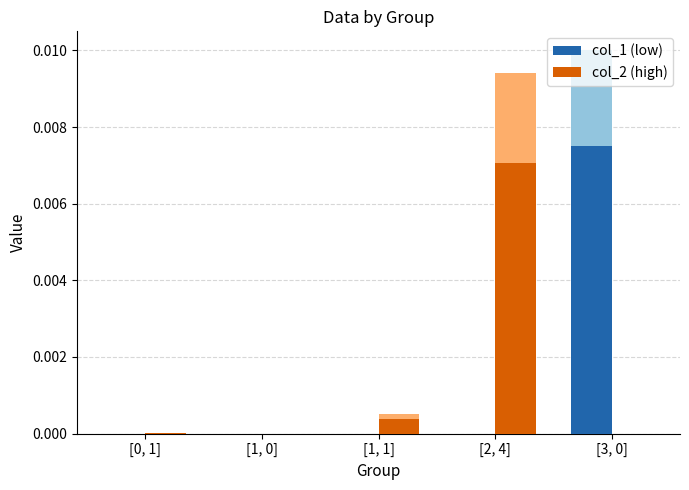

What are all the series names shown in the legend?

col_1 (low), col_2 (high)